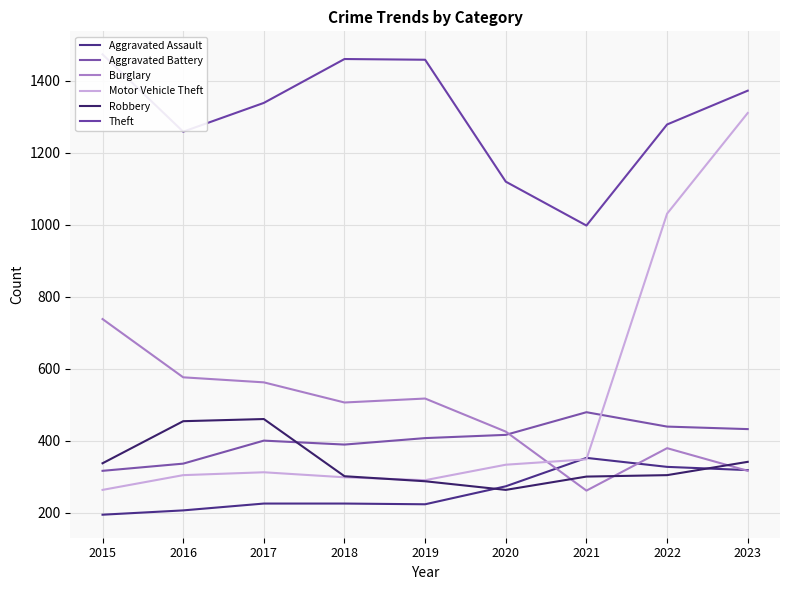

At which category does Aggravated Battery reach its first local peak?

2017